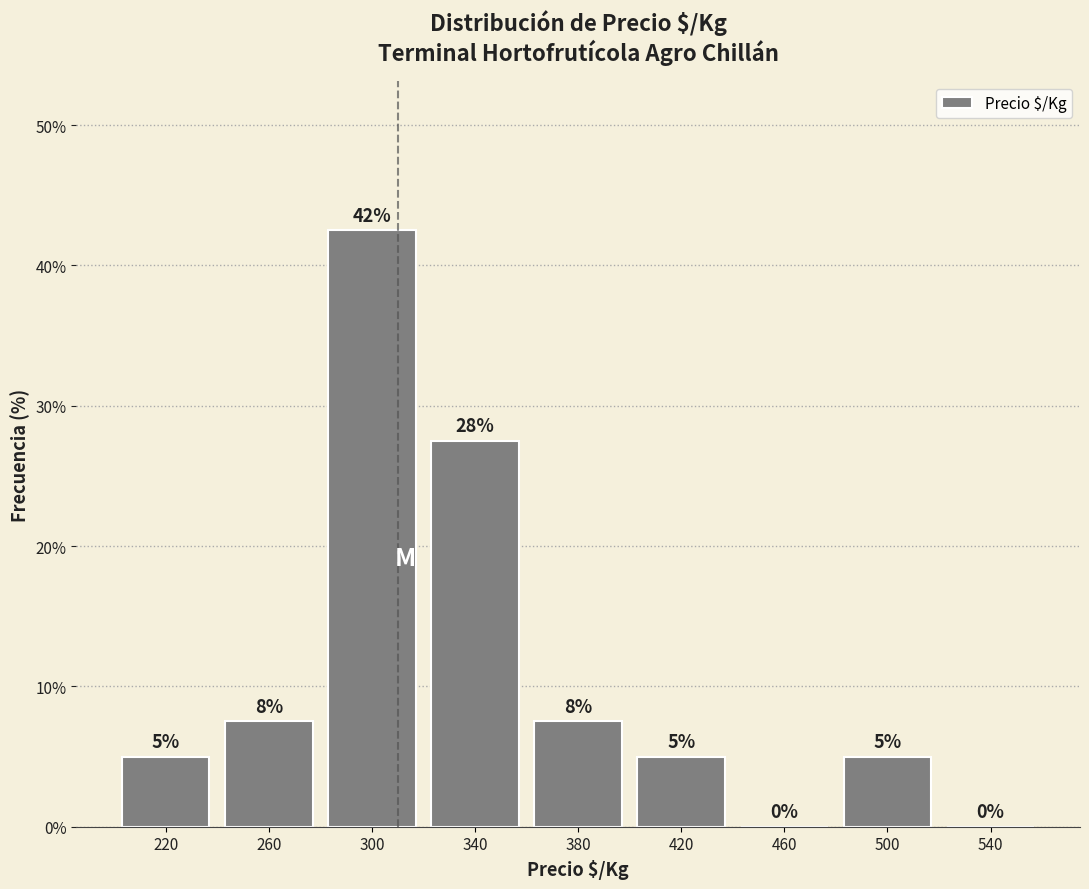

Over which range of the x-axis is the bar tallest?

280 to 320